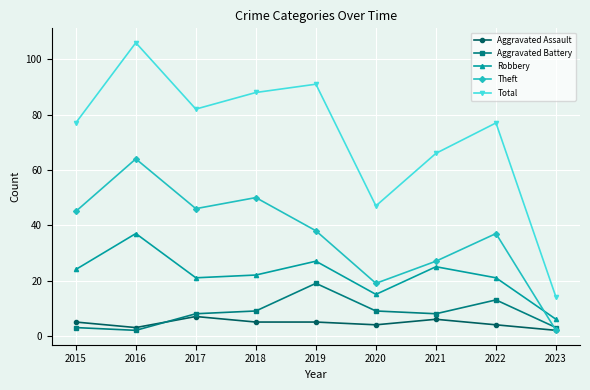

What is the highest value of the Aggravated Battery series?

19